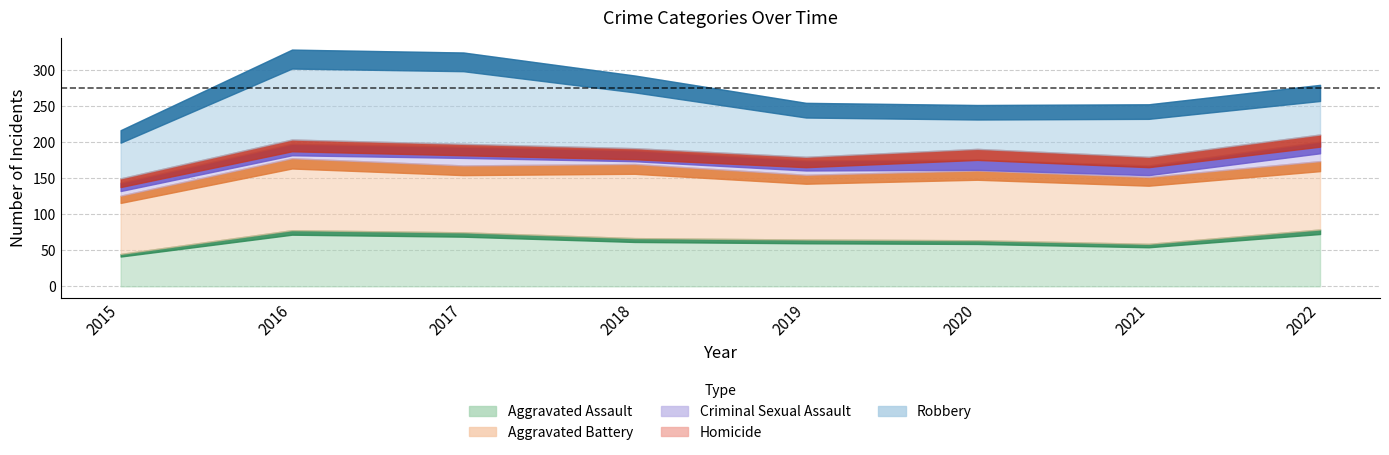

What is the value of the Homicide point at the 3rd from the left?

4